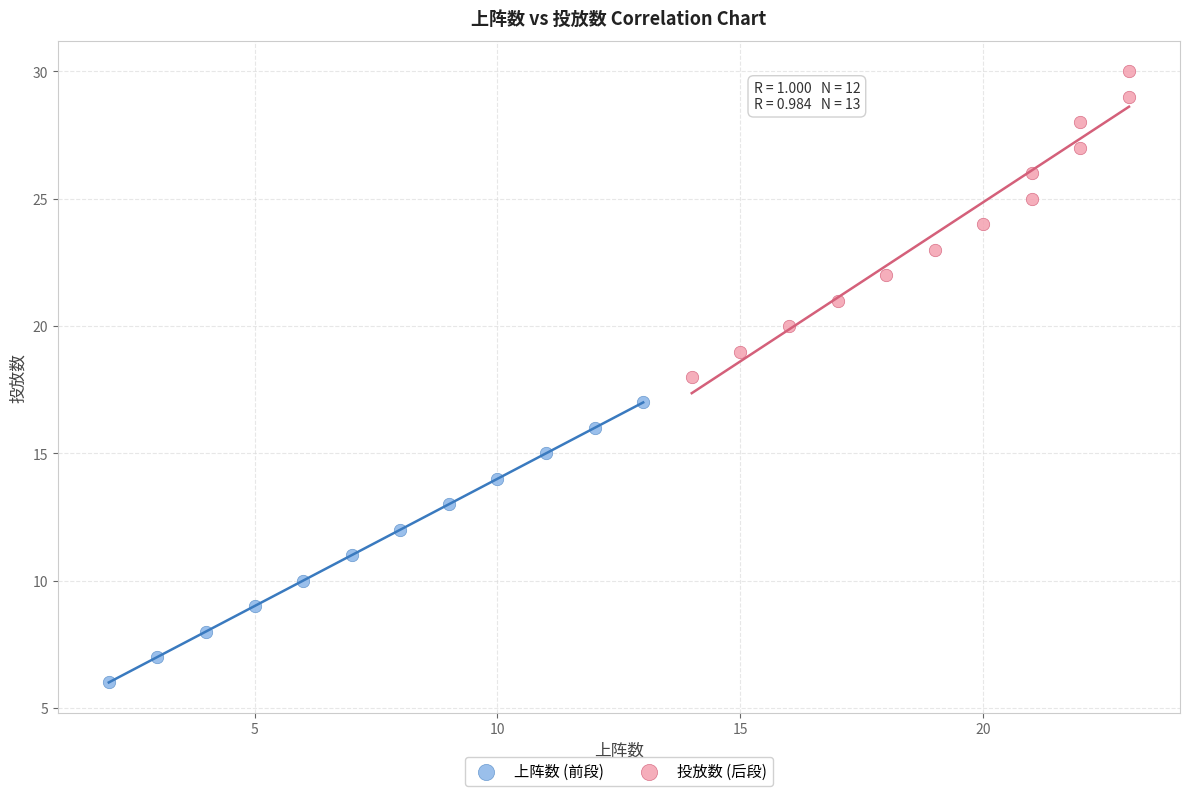

Which series reaches the minimum Y coordinate?

上阵数 (前段)